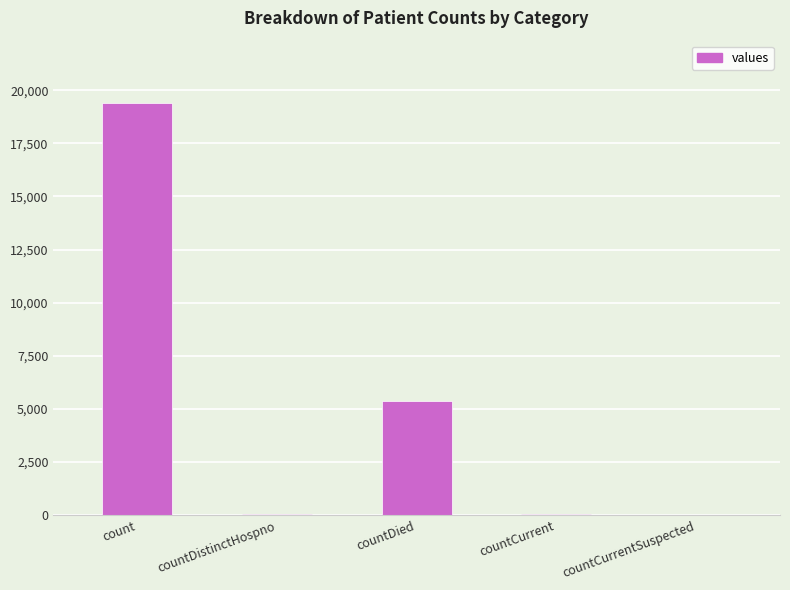

Which label corresponds to the largest value in the chart?

count